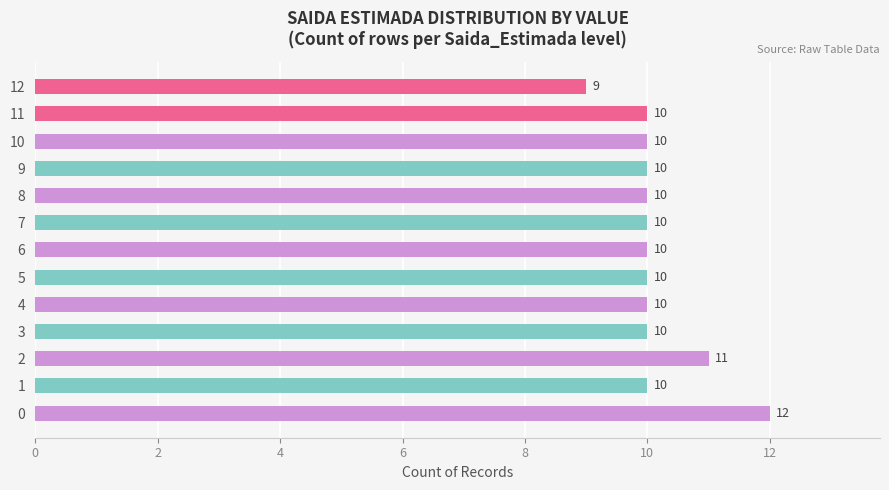

Reading bottom to top, what are all the values shown in this chart?

12	10	11	10	10	10	10	10	10	10	10	10	9